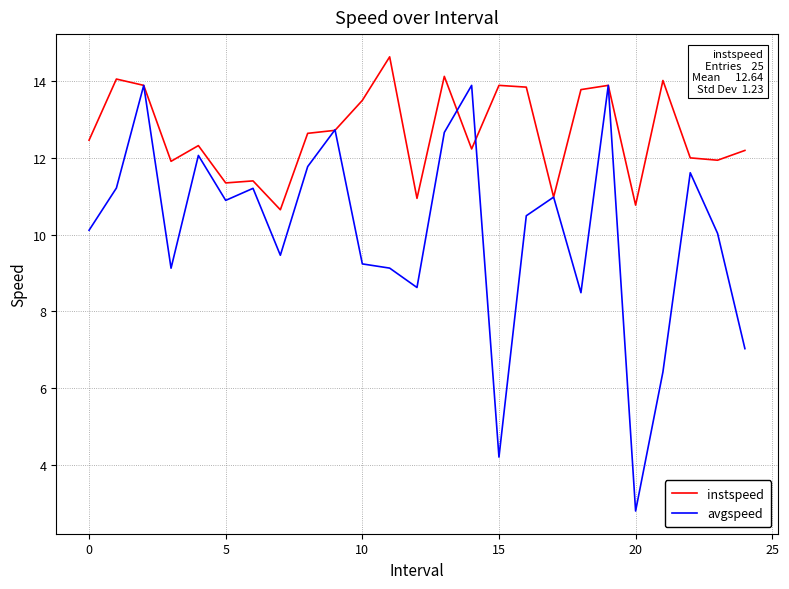

Which series has the largest range (max minus min)?

avgspeed